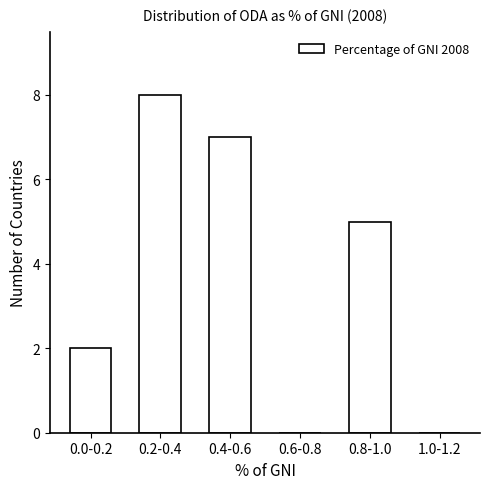

Reading right to left, transcribe all the data shown in this chart.

1.0-1.2=0	0.8-1.0=5	0.6-0.8=0	0.4-0.6=7	0.2-0.4=8	0.0-0.2=2